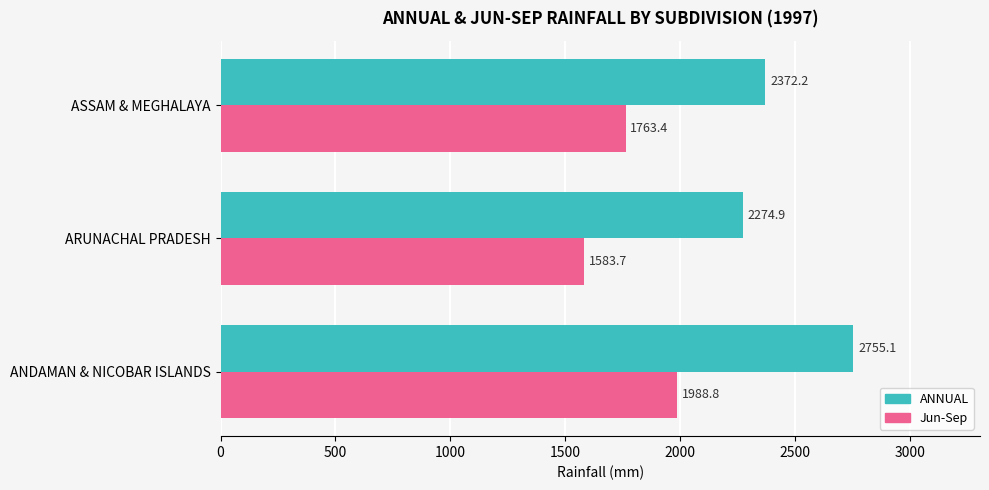

Where is Jun-Sep nearest to the value 1786?

ASSAM & MEGHALAYA